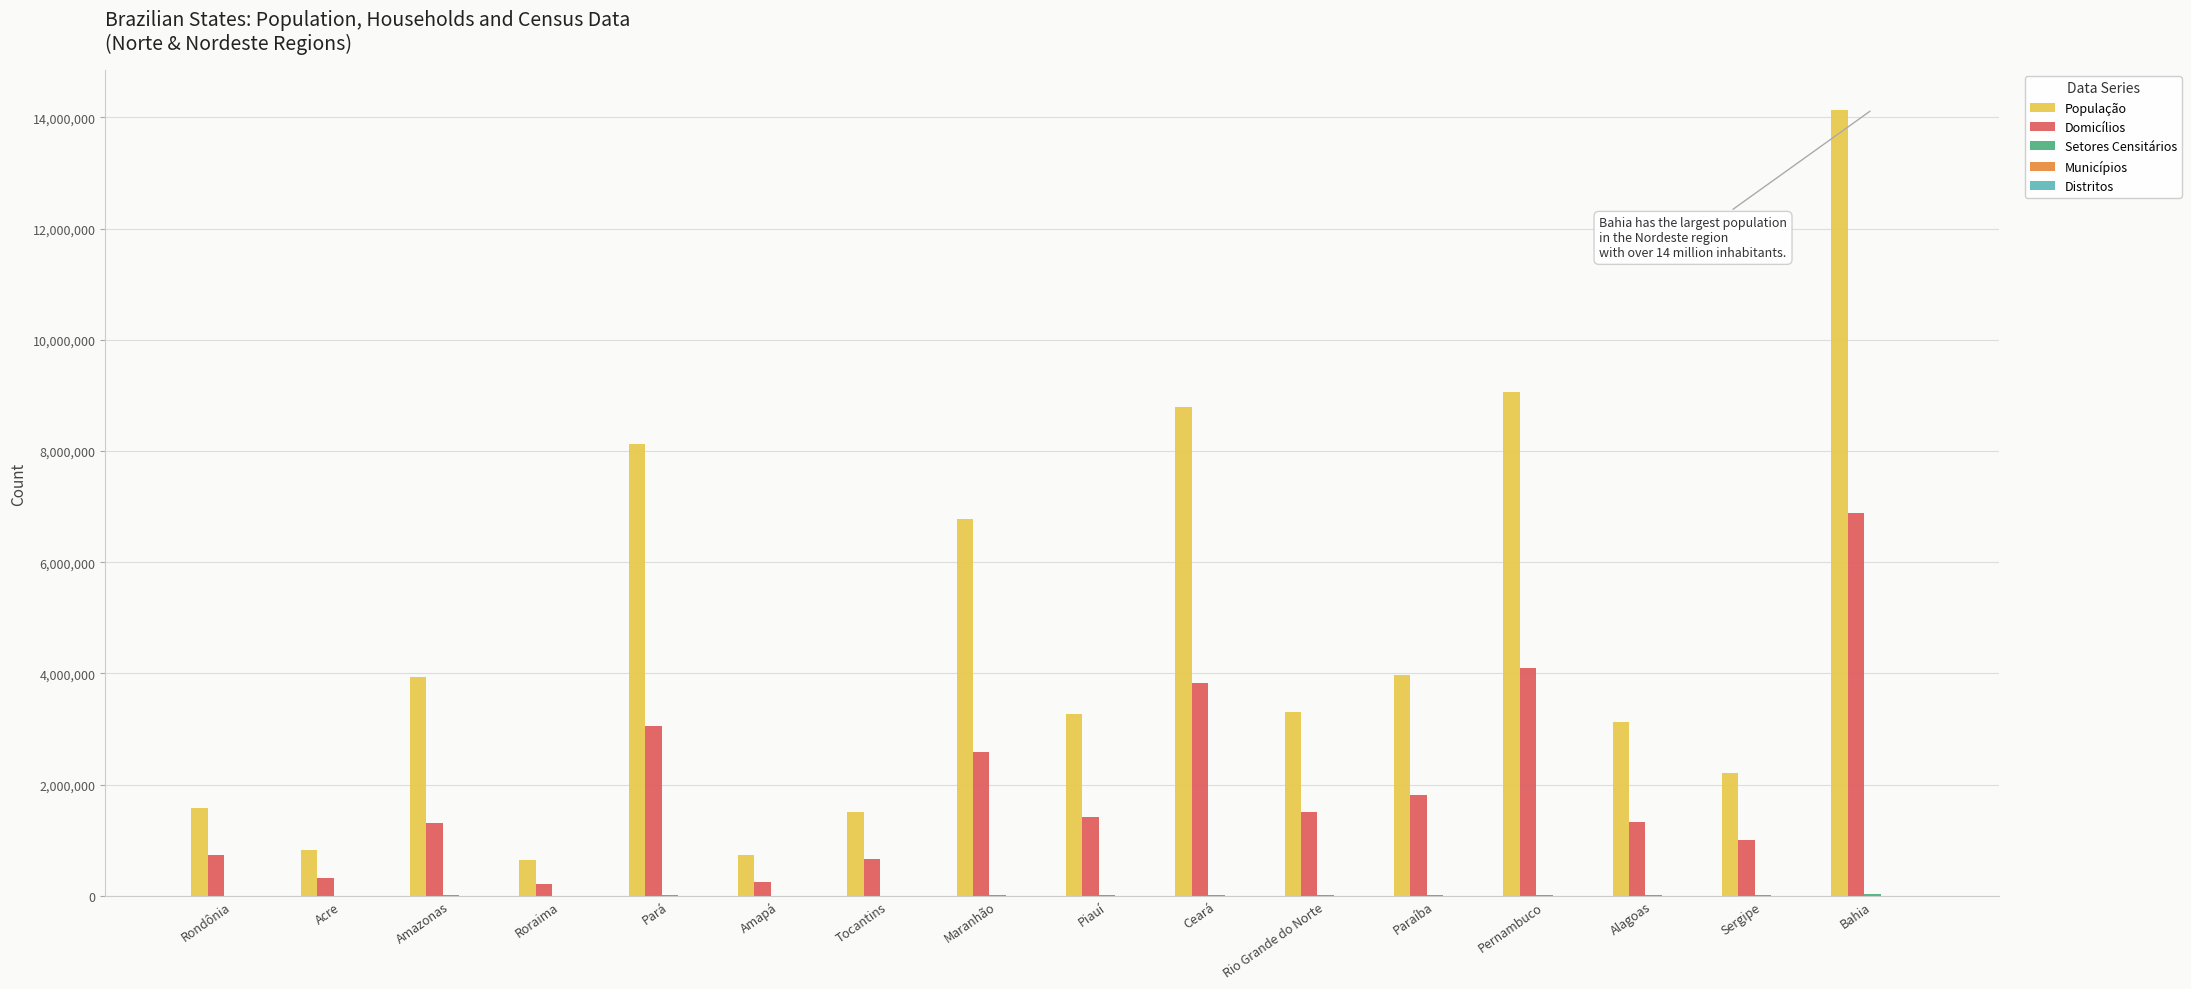

At which label is Domicílios closest to 3544278?

Ceará